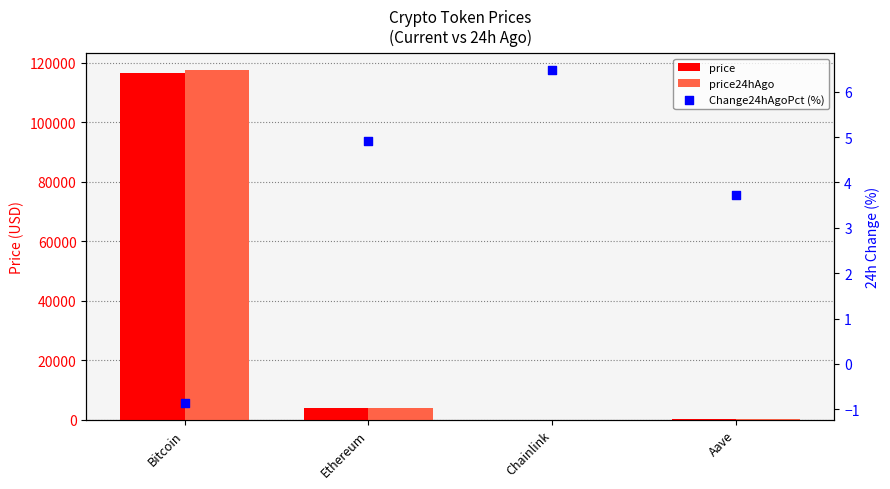

Which series reaches the minimum Y coordinate?

Change24hAgoPct (%)